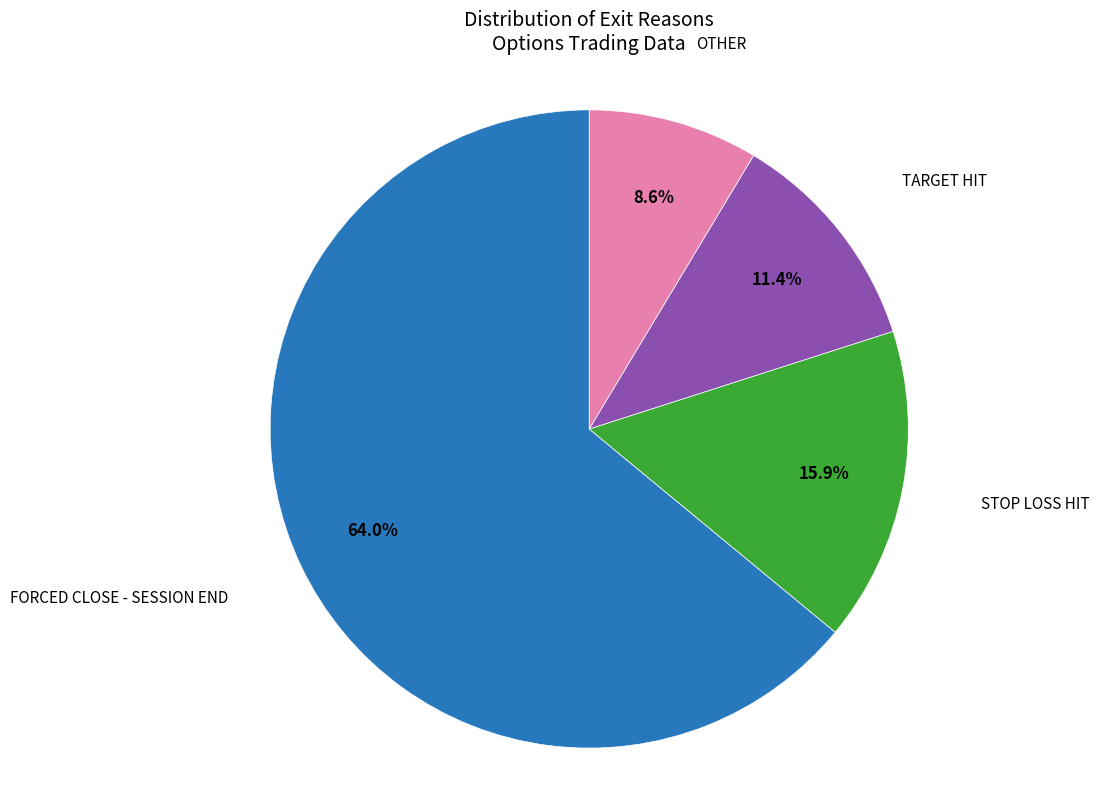

Between FORCED CLOSE - SESSION END and STOP LOSS HIT, which is larger?

FORCED CLOSE - SESSION END